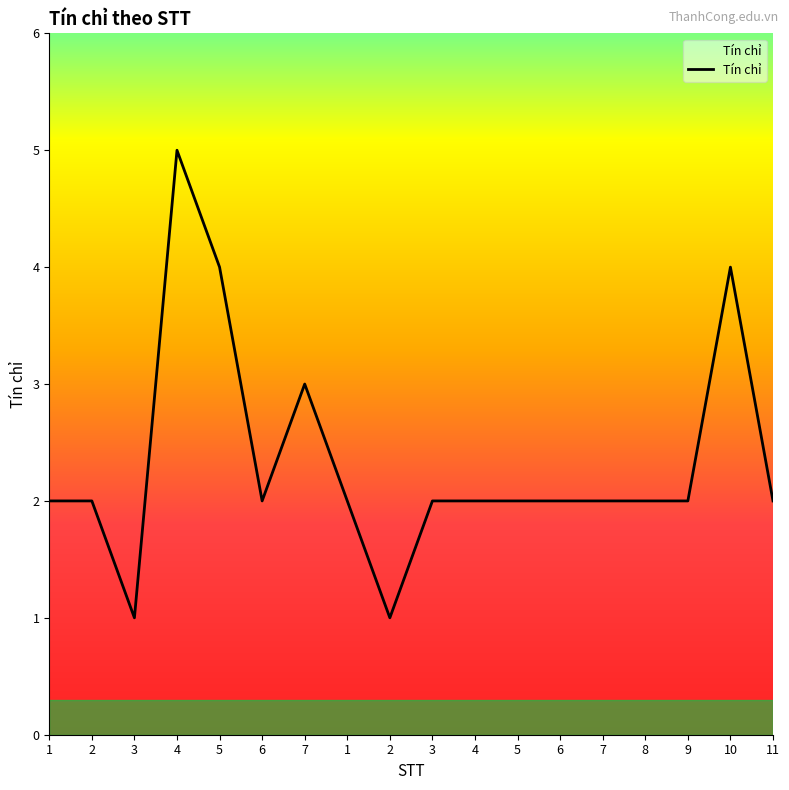

Reading left to right, extract all data points from this chart.

1=2	2=2	3=1	4=5	5=4	6=2	7=3	1=2	2=1	3=2	4=2	5=2	6=2	7=2	8=2	9=2	10=4	11=2